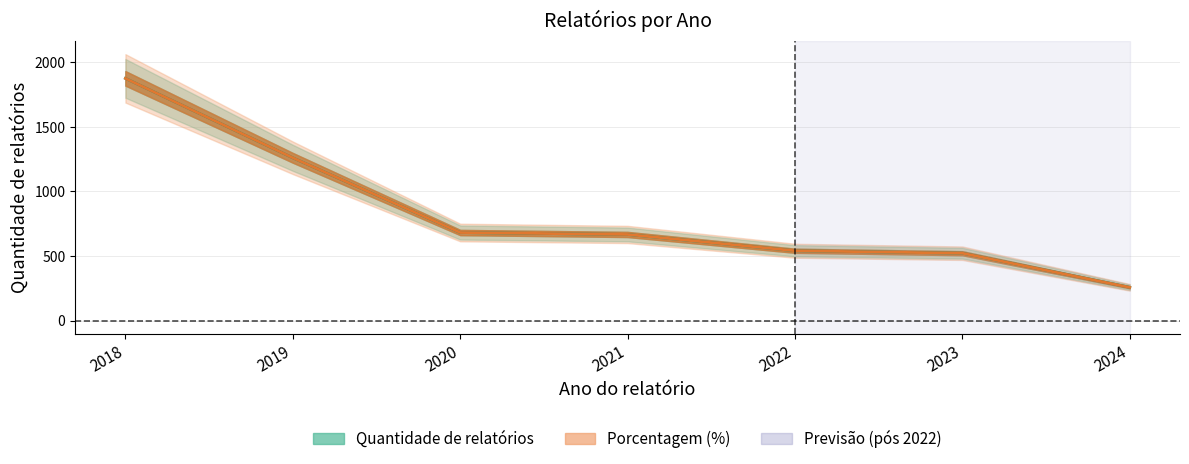

How many intersections are there between Porcentagem (%) and Quantidade de relatórios?

3